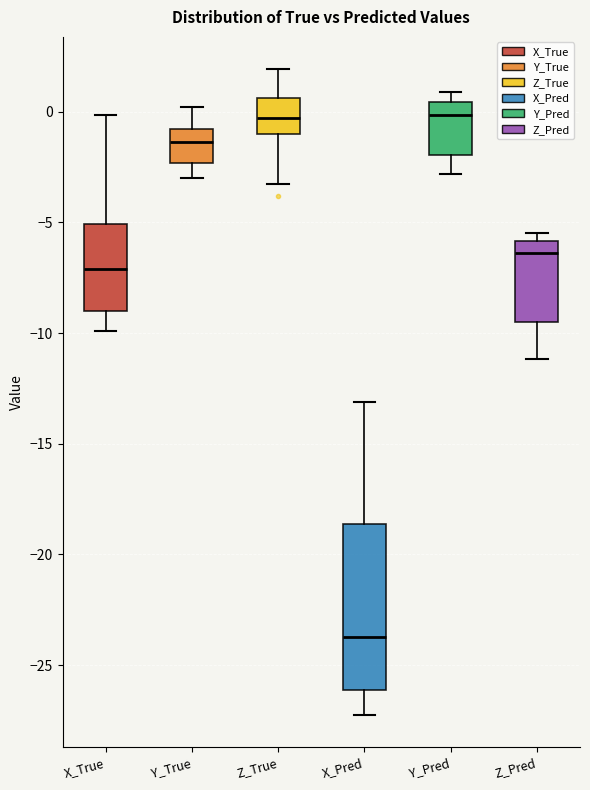

Where does the lower whisker of the box for Z_True end on the y-axis? The values are not printed on the chart, so give them approximately, as read against the axis.

-3.5